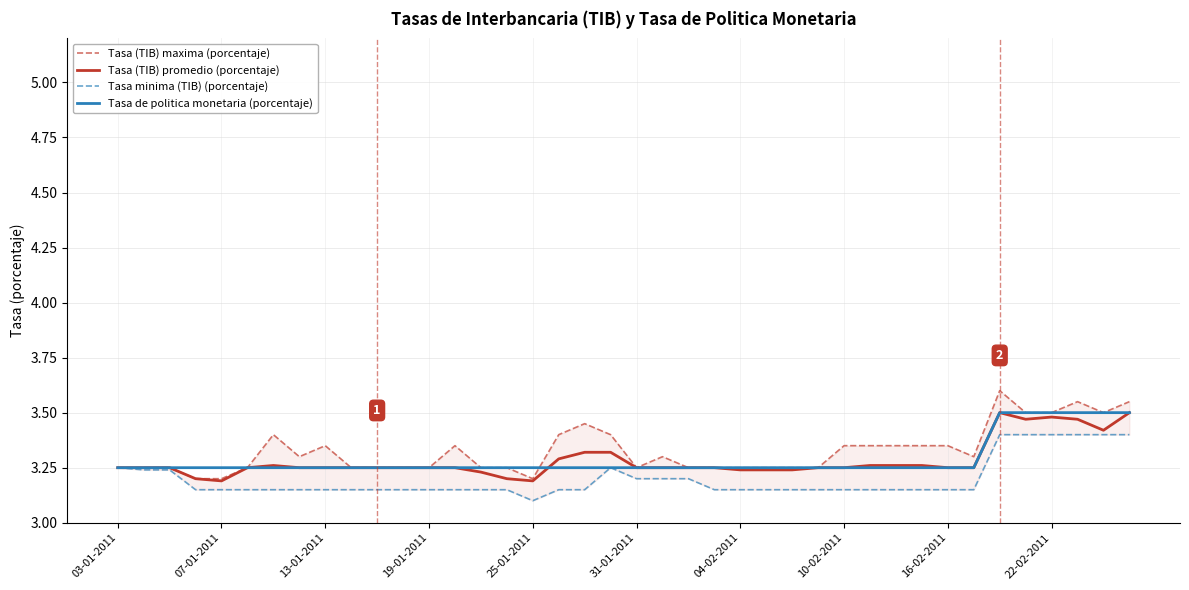

What is the minimum value for Tasa minima (TIB) (porcentaje)?

3.1